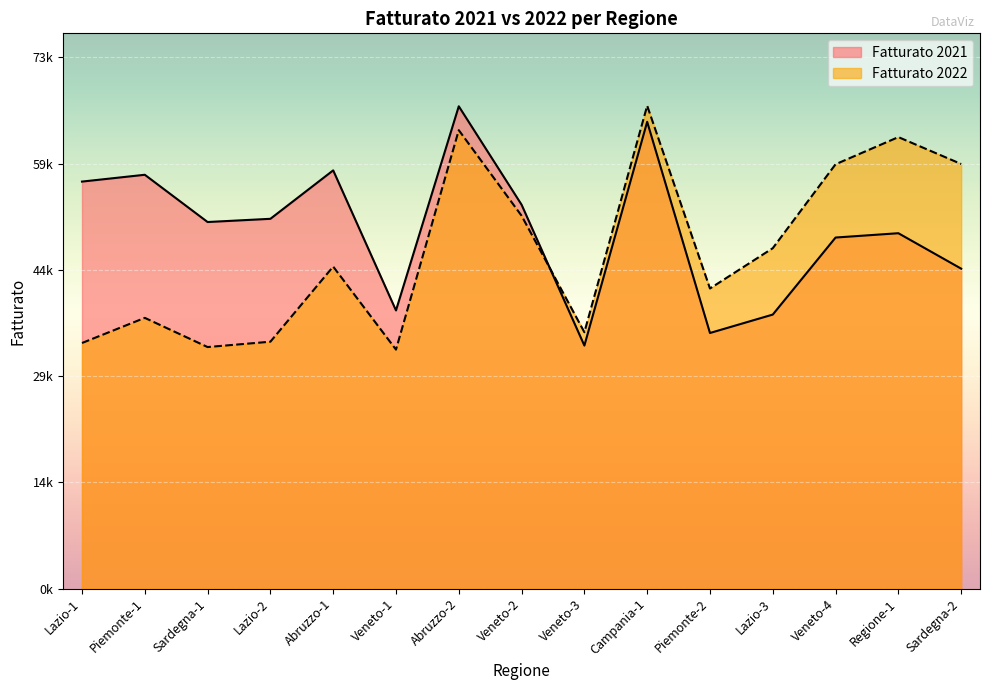

What is the total value across all series at Piemonte-1?

95148